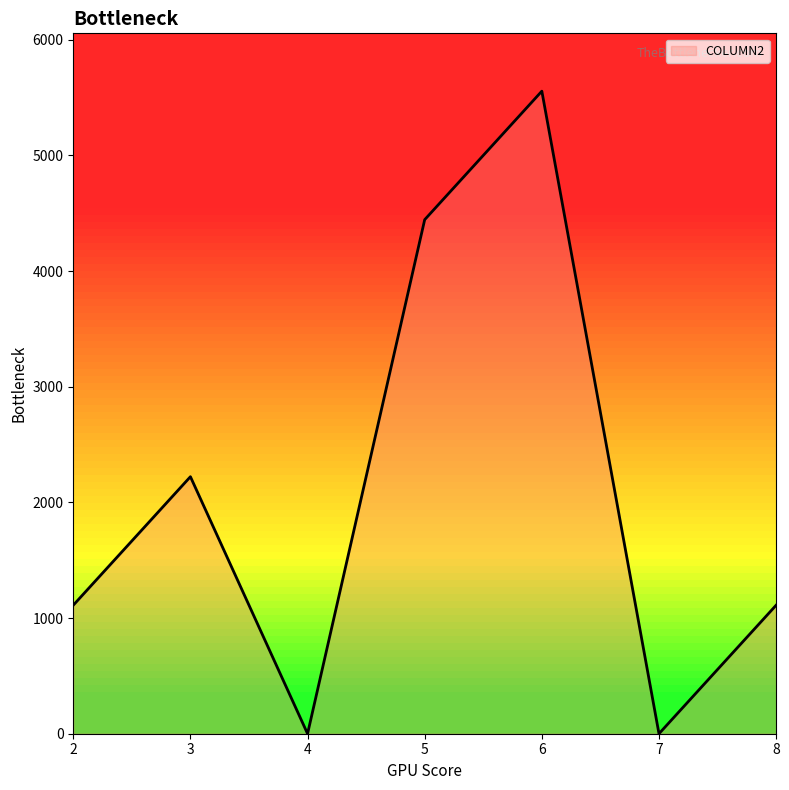

The value at 5 is 4444. True or false?

True